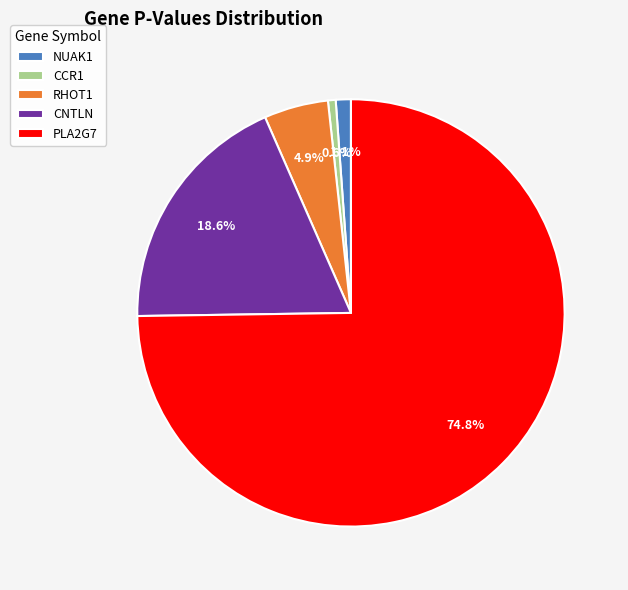

Which slice is the largest?

PLA2G7